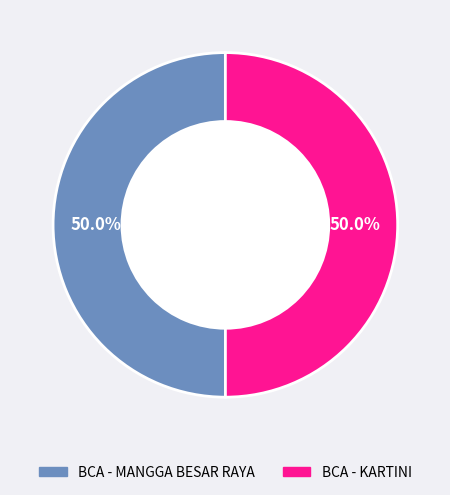

What is the ratio of the value at BCA - MANGGA BESAR RAYA to the value at BCA - KARTINI?

1.0